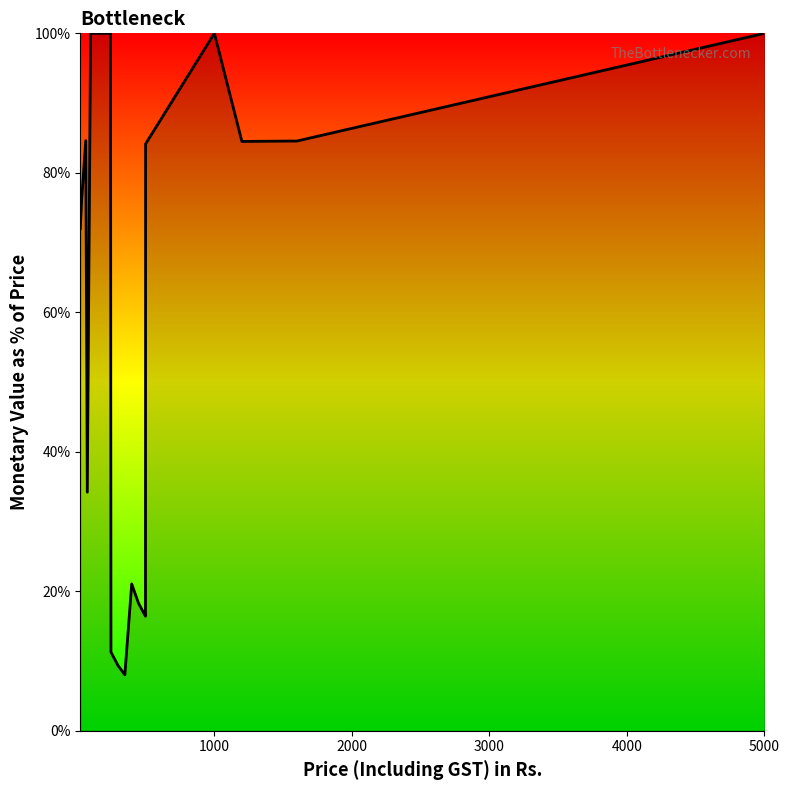

What is the difference between the maximum and minimum values?

92.0